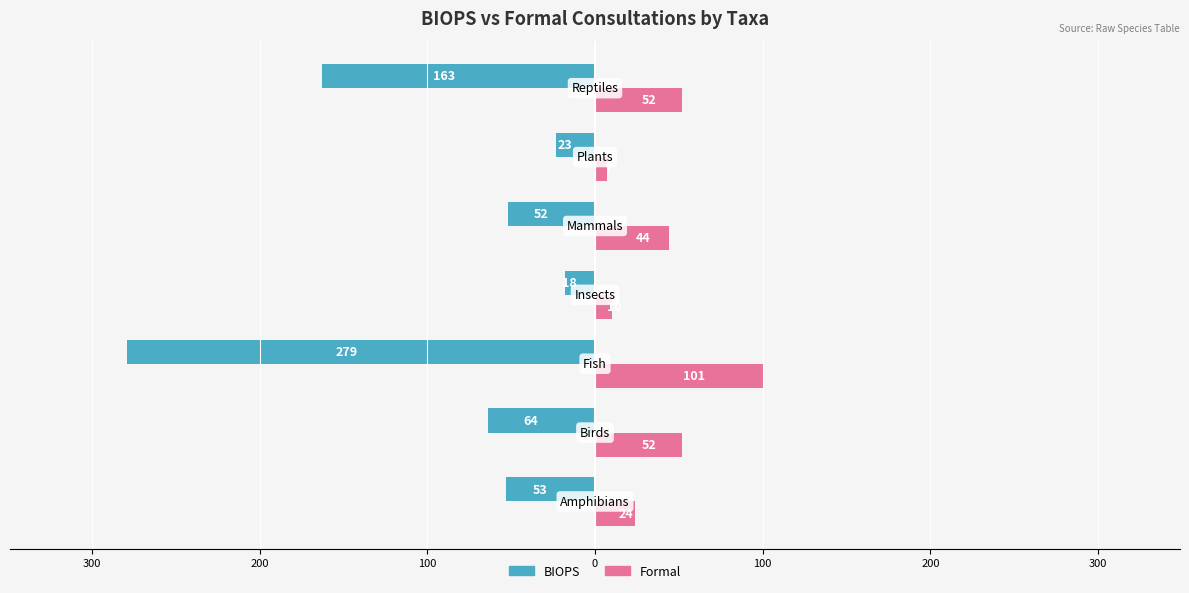

What are all the series names shown in the legend?

BIOPS, Formal